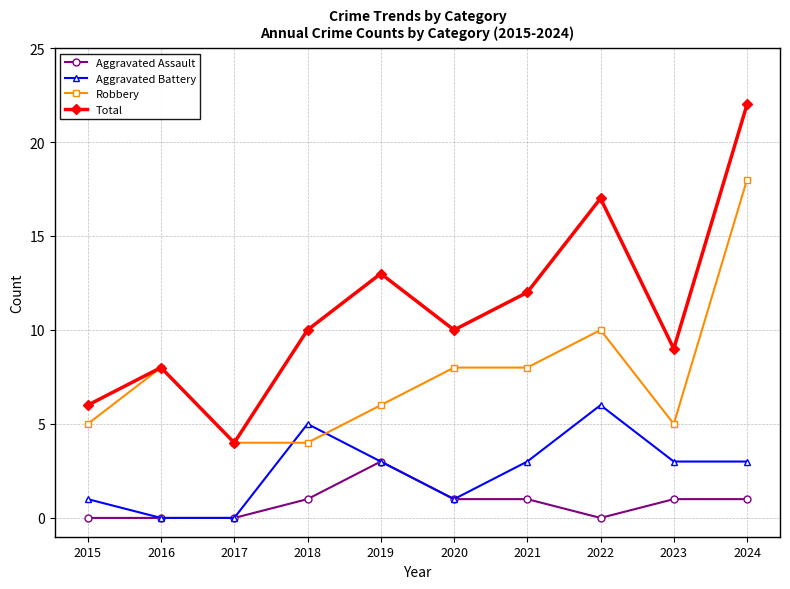

What is the greatest value displayed?

22